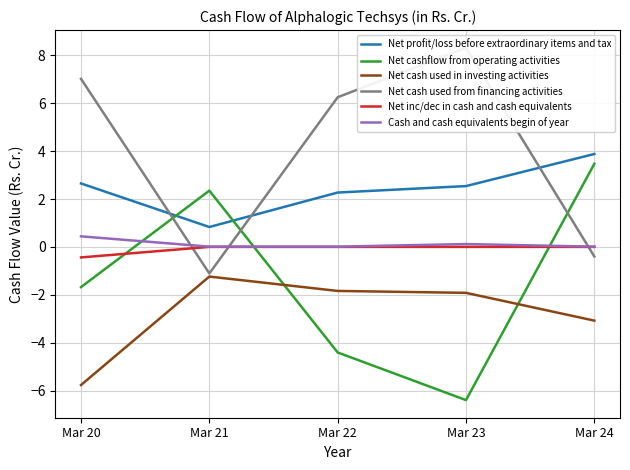

What is the total value across all series at Mar 22?

2.3